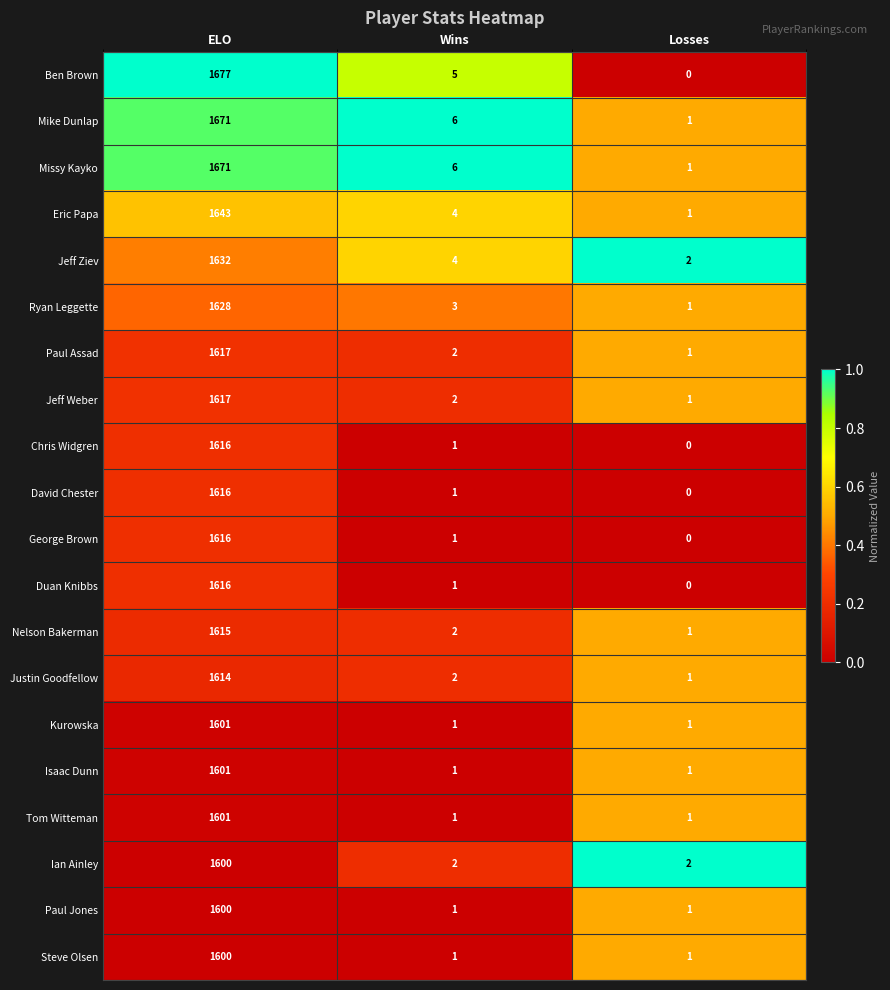

Which series has the largest total across all categories?

Ben Brown